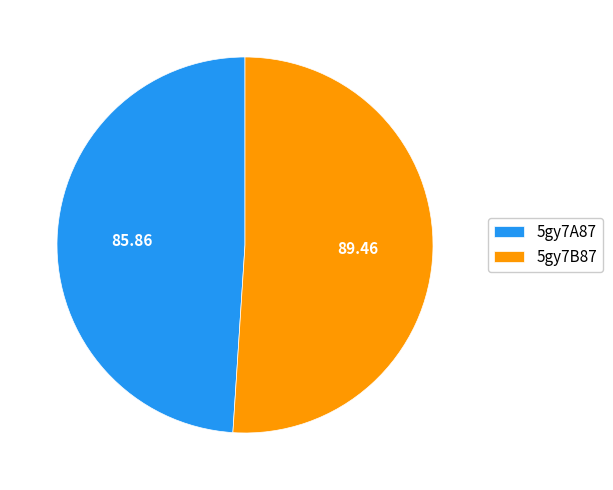

Is there any slice that represents more than half of the pie?

Yes